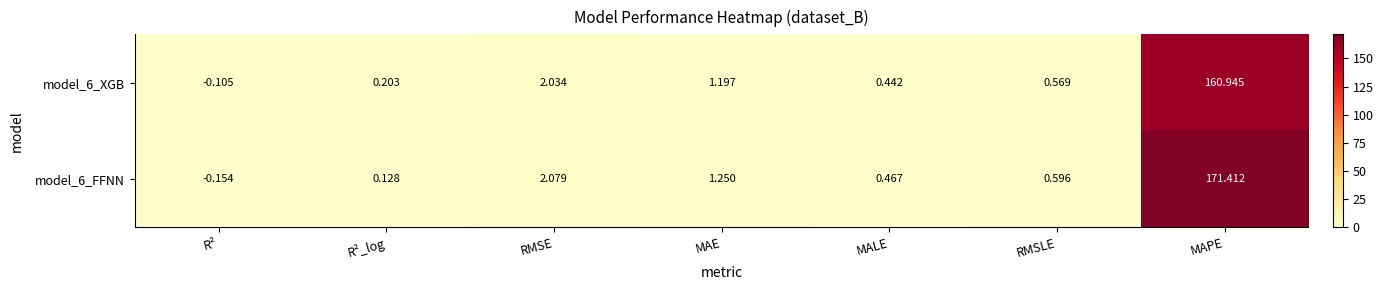

Is the value of model_6_XGB at R² greater than the value of model_6_FFNN at MAE?

No